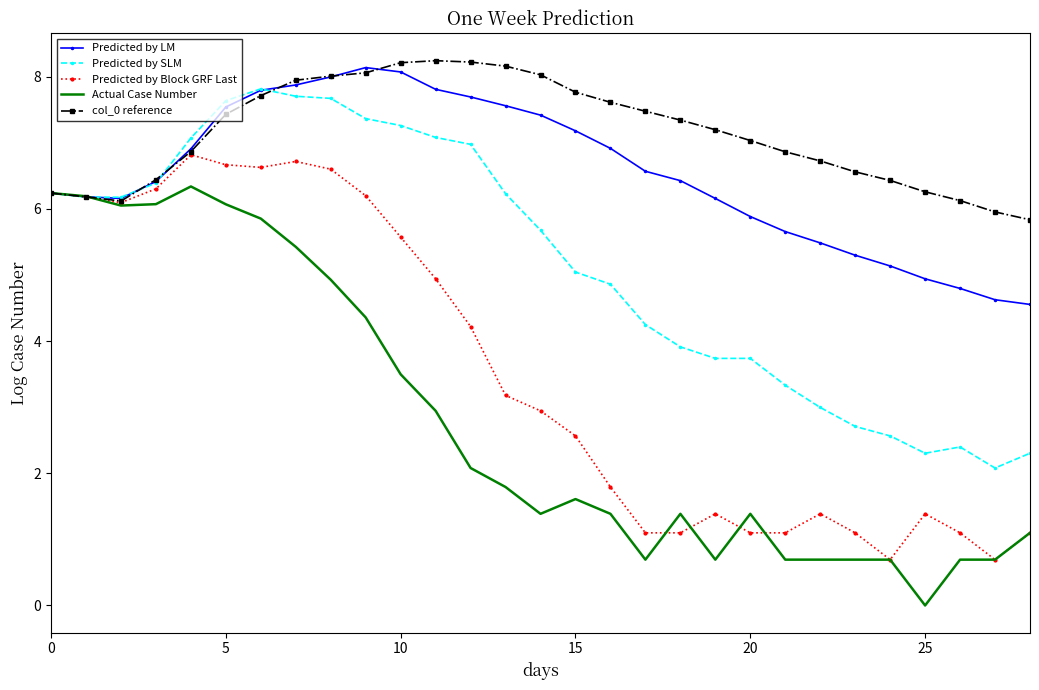

What is the sum of all Predicted by Block GRF Last values?

102.9